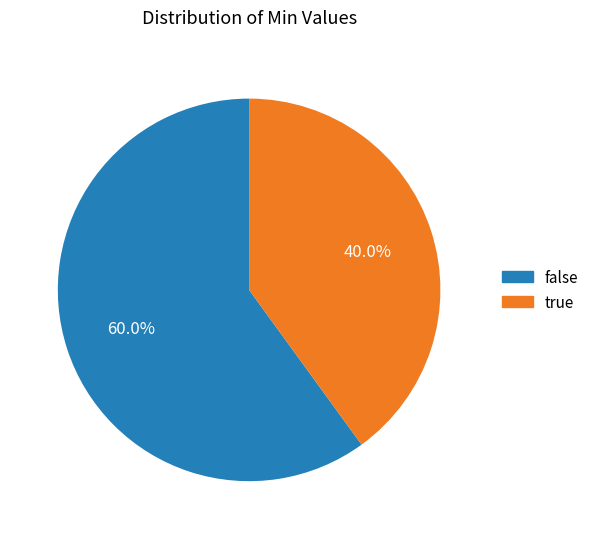

Rank the categories by value from highest to lowest.

false, true